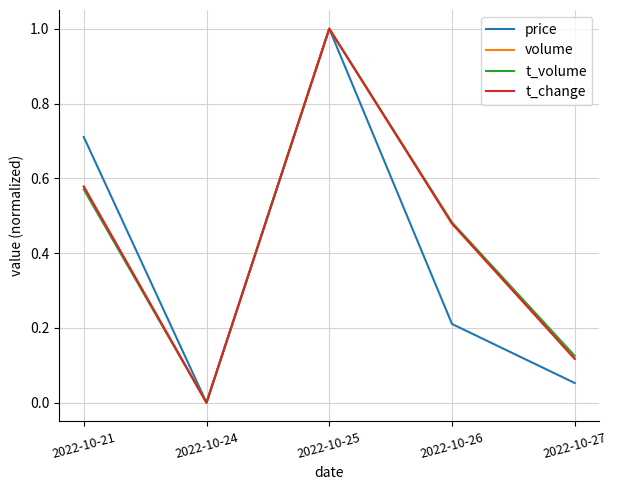

Between 2022-10-21 and 2022-10-24, which series saw the biggest shift?

price